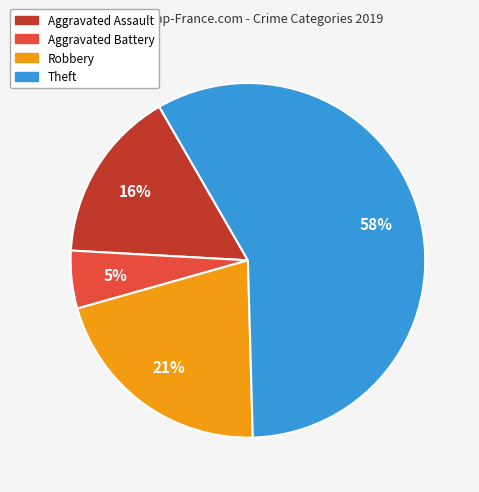

To the nearest percent, what is the combined percentage of Theft and Aggravated Assault?

74%